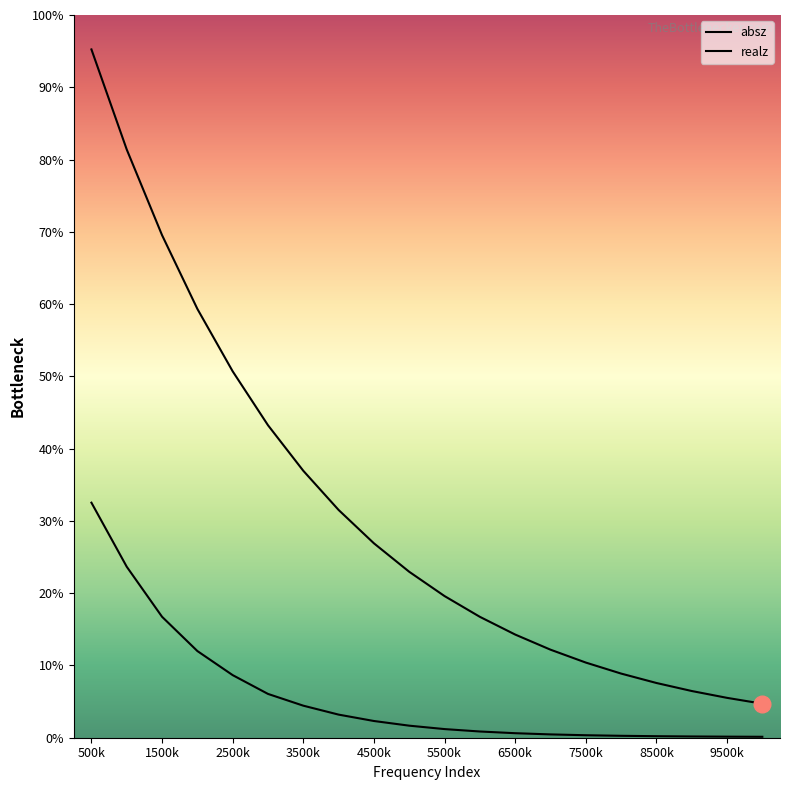

Which series has the widest spread of values?

absz